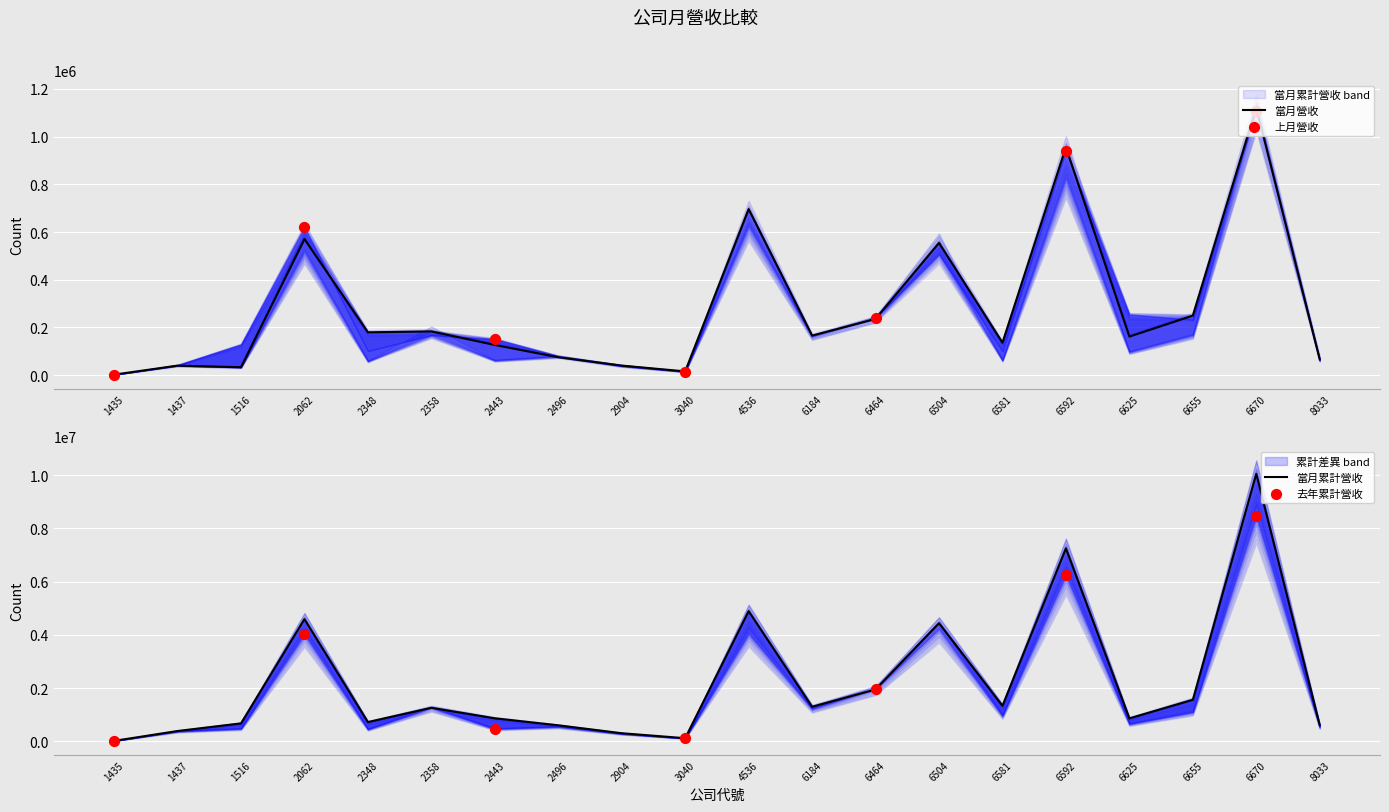

What is the total value across all series at 6504?

10308343